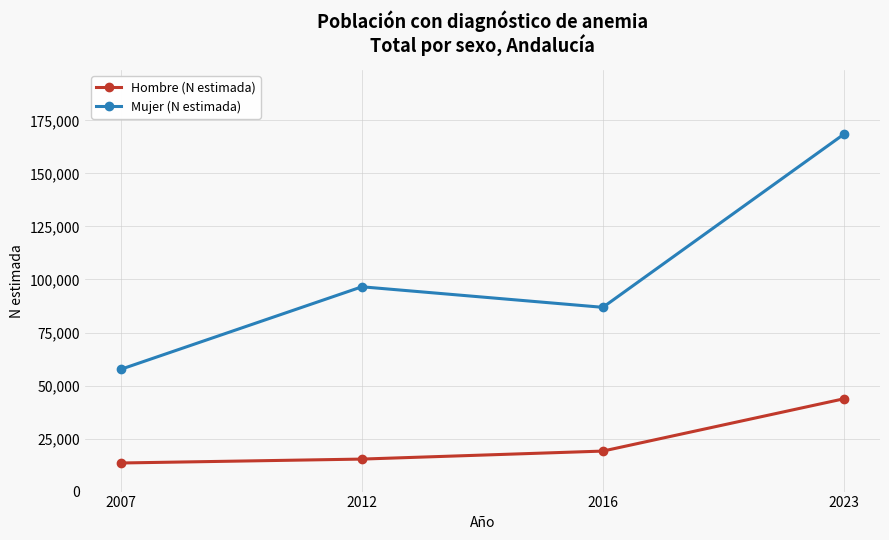

At which label does Hombre (N estimada) reach its peak?

2023